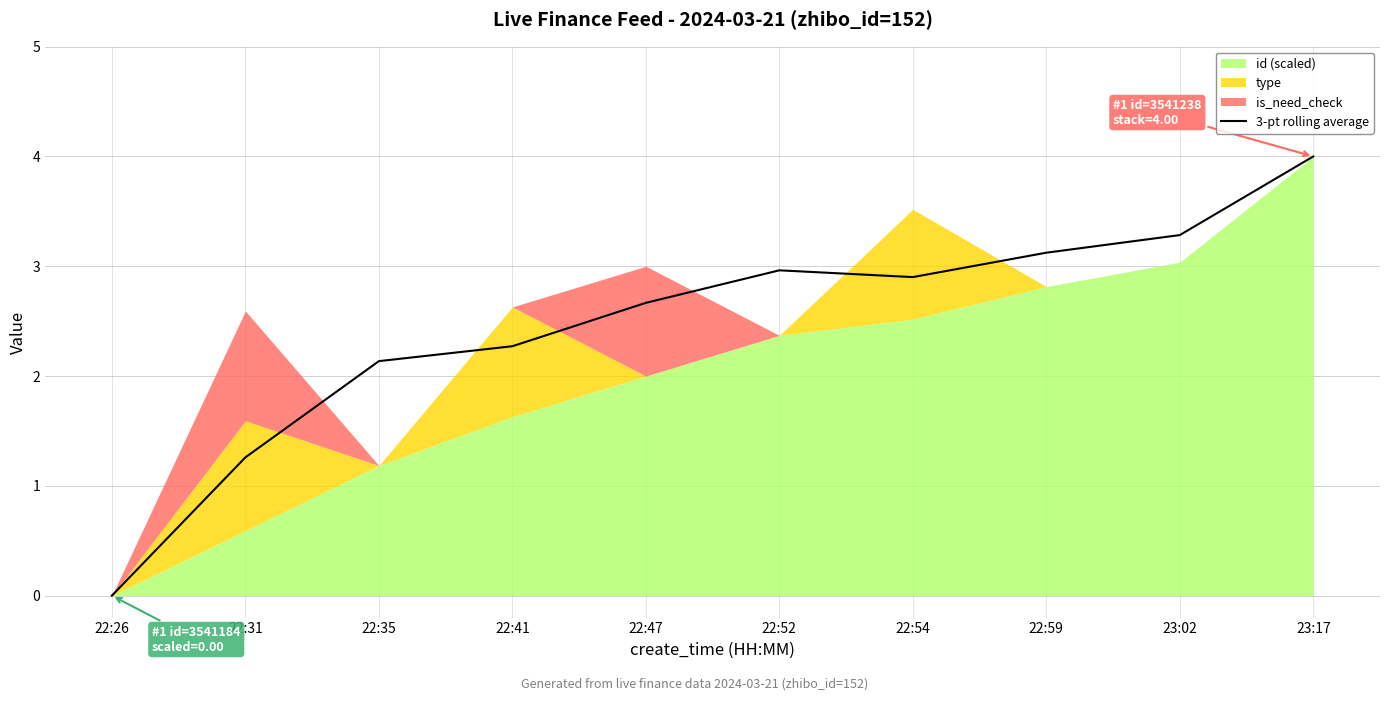

True or false: 3-pt rolling average has a value of 2.1 at 22:35.

True